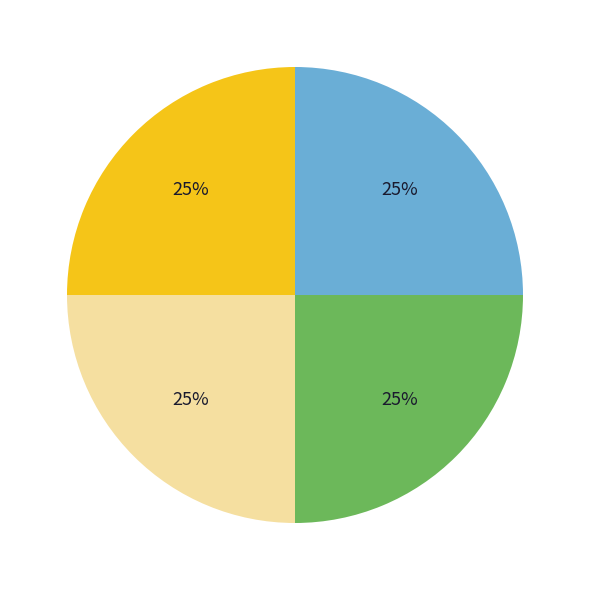

To the nearest percent, what is the average slice percentage?

25%